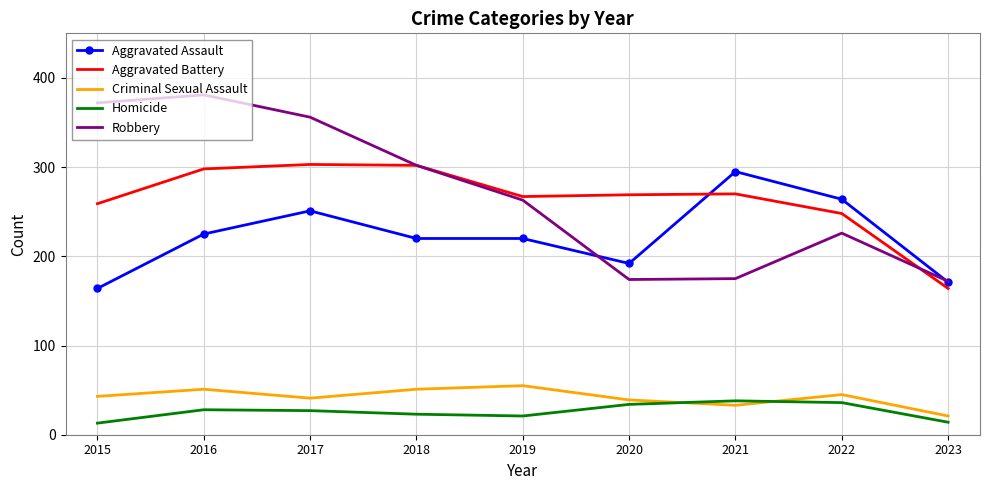

What are all the series names shown in the legend?

Aggravated Assault, Aggravated Battery, Criminal Sexual Assault, Homicide, Robbery